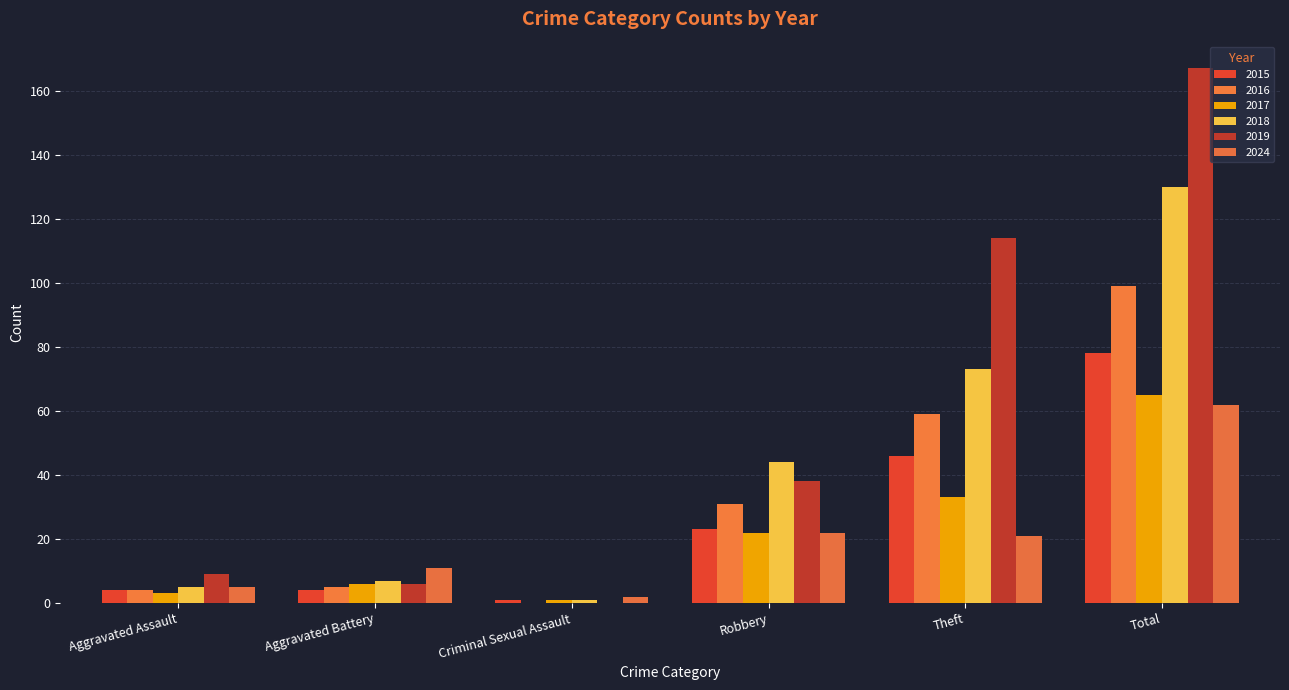

What is the value of the 2015 bar at the 6th from the left?

78